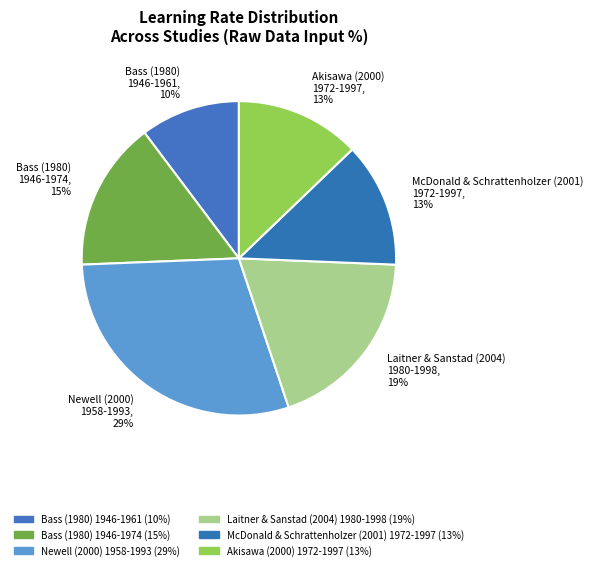

To the nearest percent, what portion does Newell (2000) 1958-1993, 29% represent?

29%